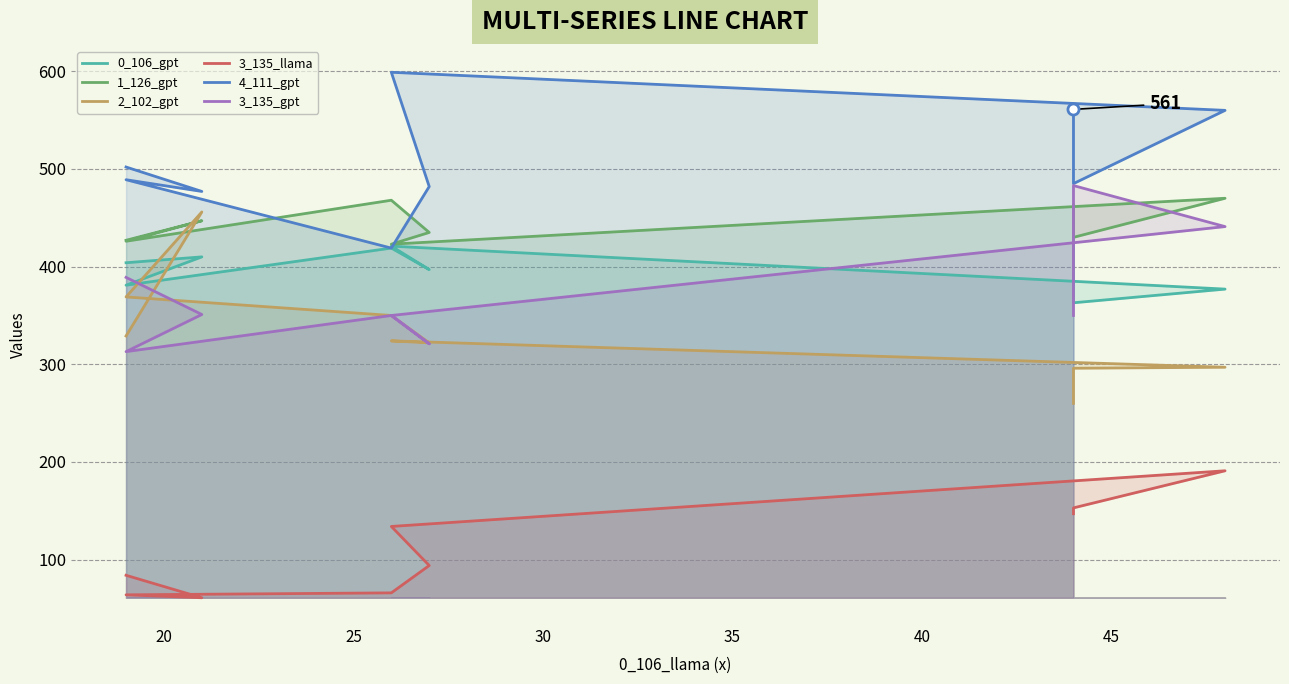

What are all the series names shown in the legend?

0_106_gpt, 1_126_gpt, 2_102_gpt, 3_135_llama, 4_111_gpt, 3_135_gpt